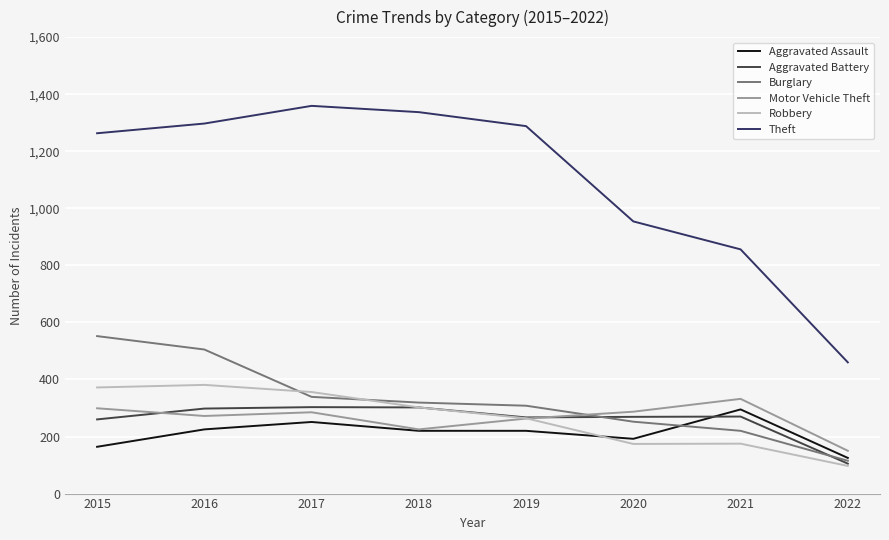

What is the total value across all series at 2015?

2910